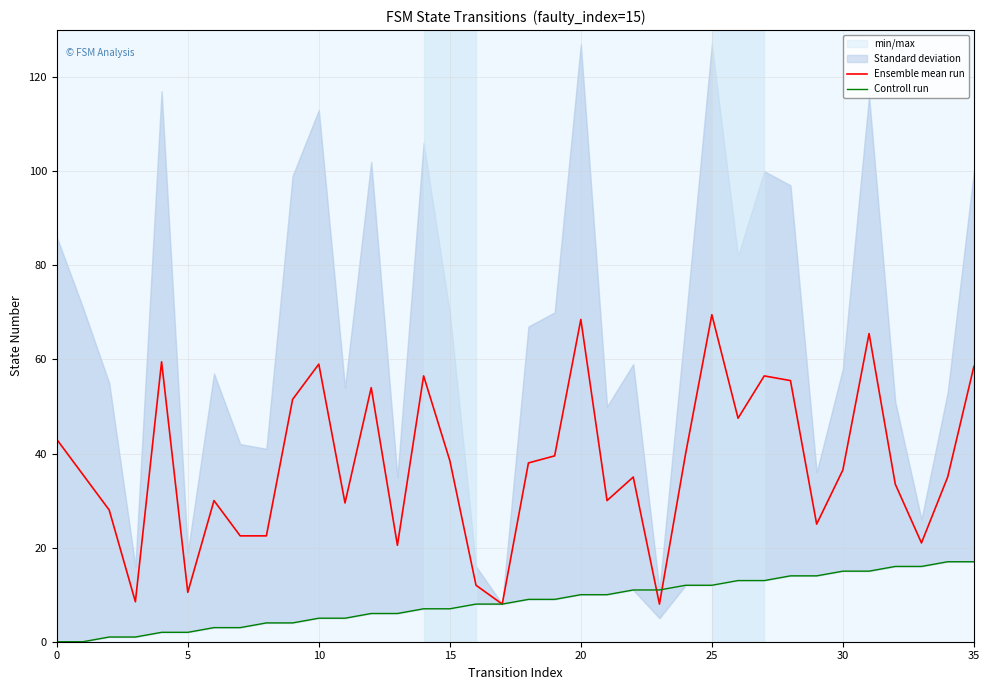

What is the lowest value of the Ensemble mean run series?

8.0